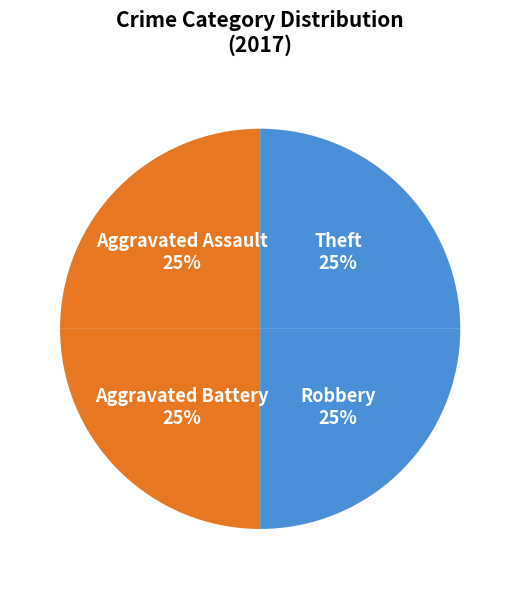

The Criminal Sexual Assault slice represents 1% of the pie. True or false?

False